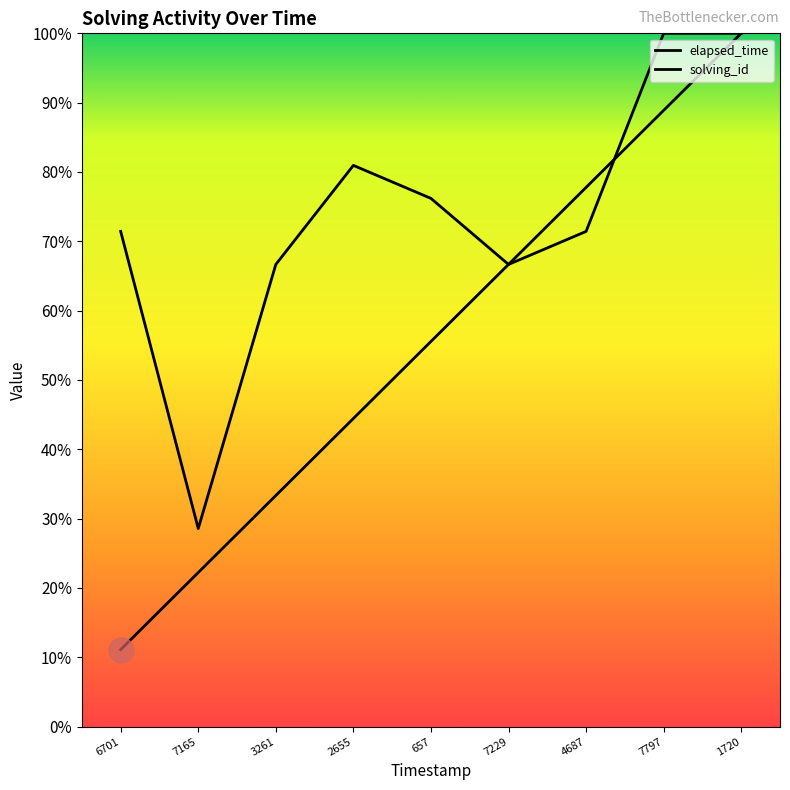

What is the difference between the maximum and minimum values in the elapsed_time series?

0.7